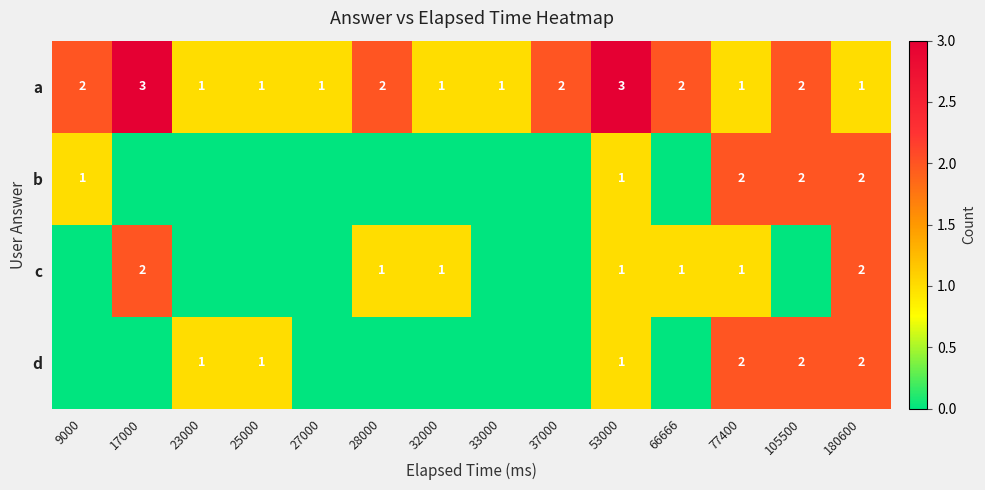

True or false: d has a value of 1 at 23000.

True